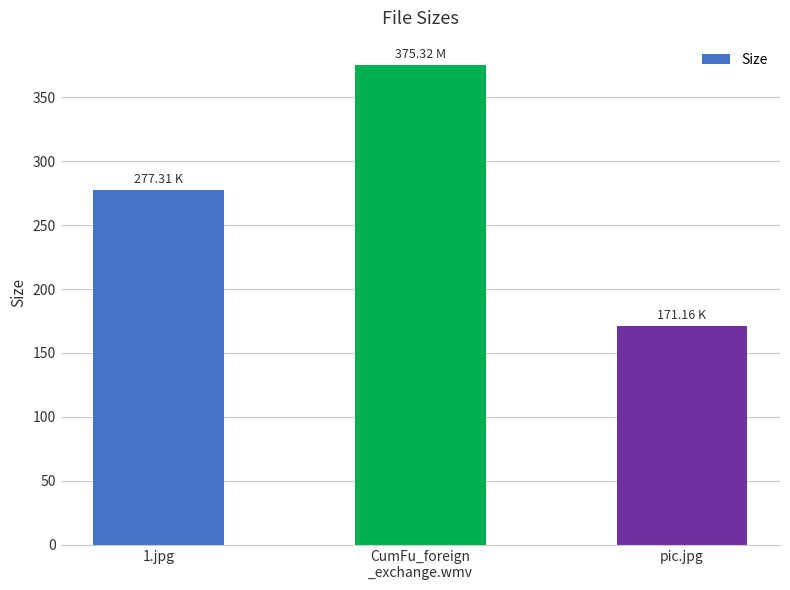

How many bars are there in total?

3